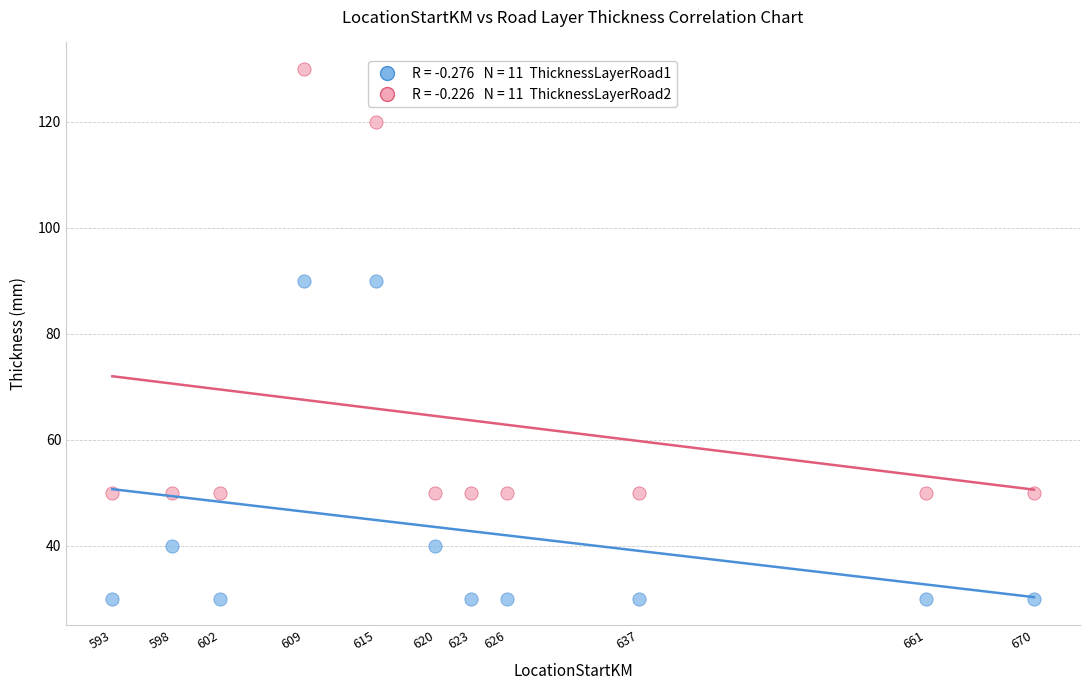

Across all data points, what is the range of Y values (max minus min)?

100